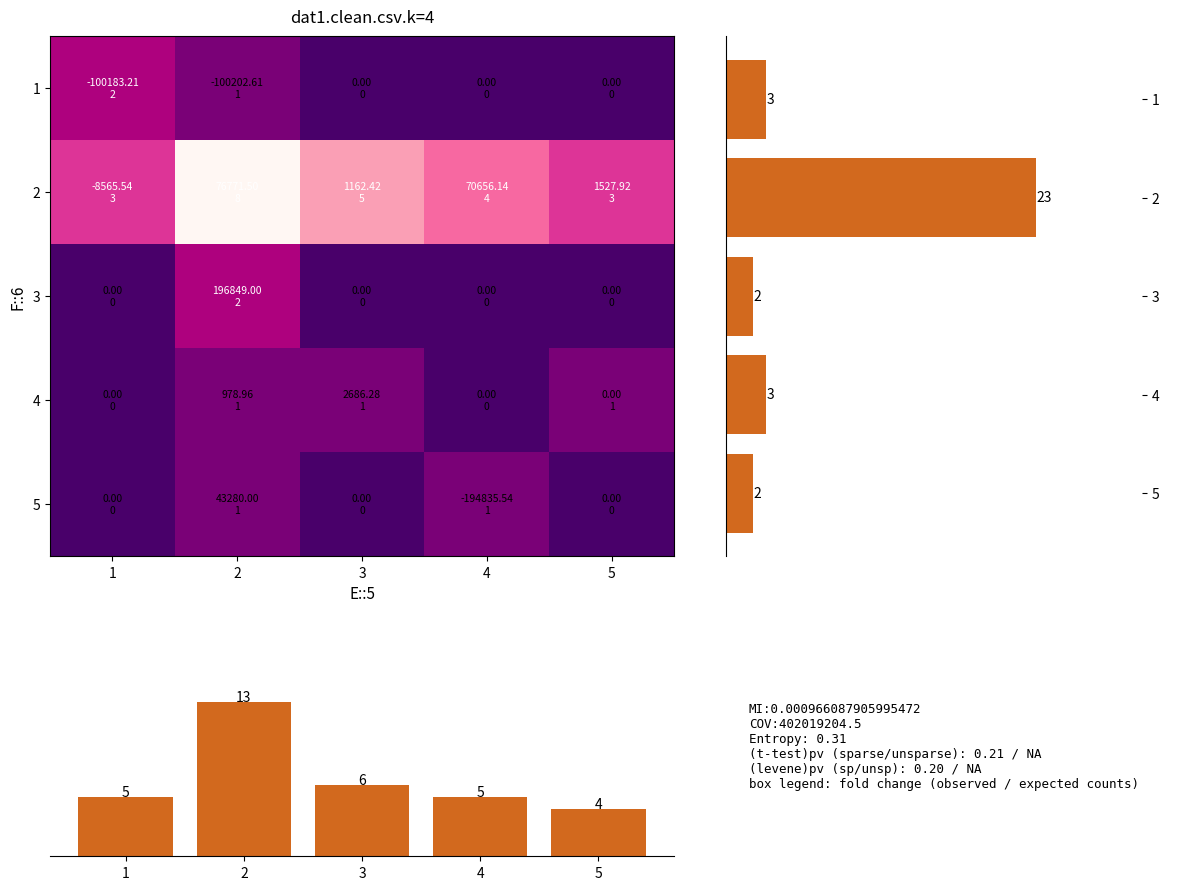

List the labels in order of 3 value, smallest first.

1, 3, 4, 5, 2